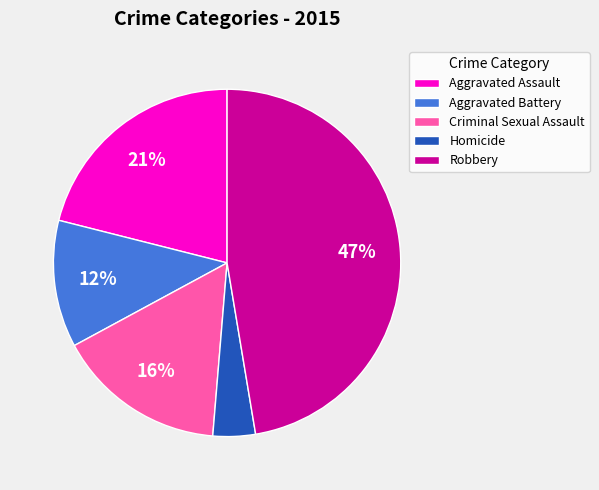

Do Aggravated Assault and Robbery together represent more than half of the pie?

Yes